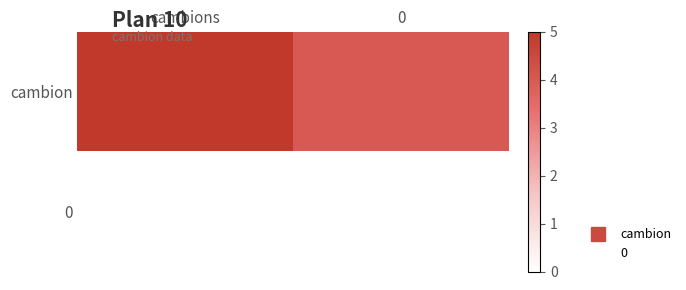

Reading right to left, transcribe all the data shown in this chart.

cambion: 0=4	cambions=5
0: 0=0	cambions=0